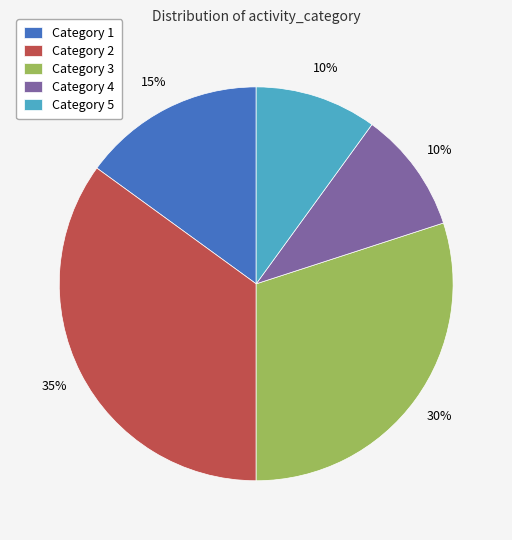

Approximately how many times larger is the value at Category 4 compared to Category 3?

0.3